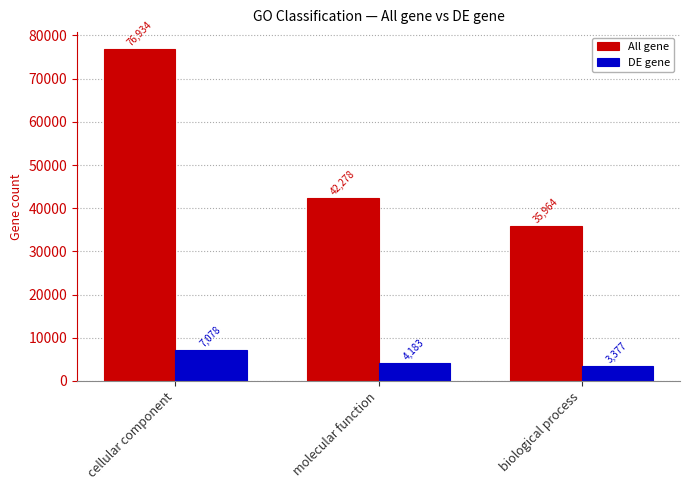

List the series in order of their peak value, lowest first.

DE gene, All gene